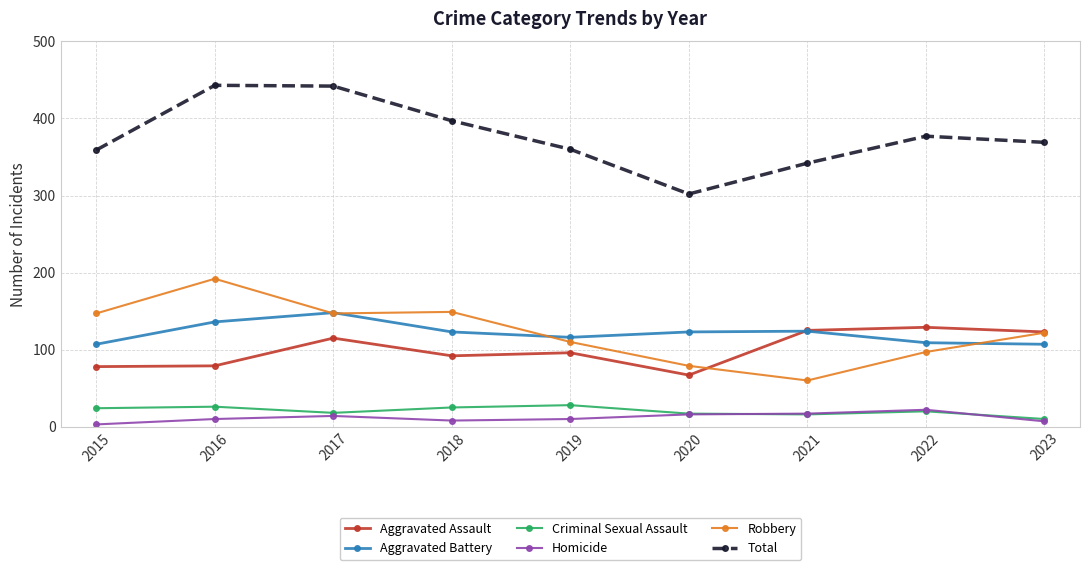

True or false: Total and Criminal Sexual Assault intersect in this chart.

False